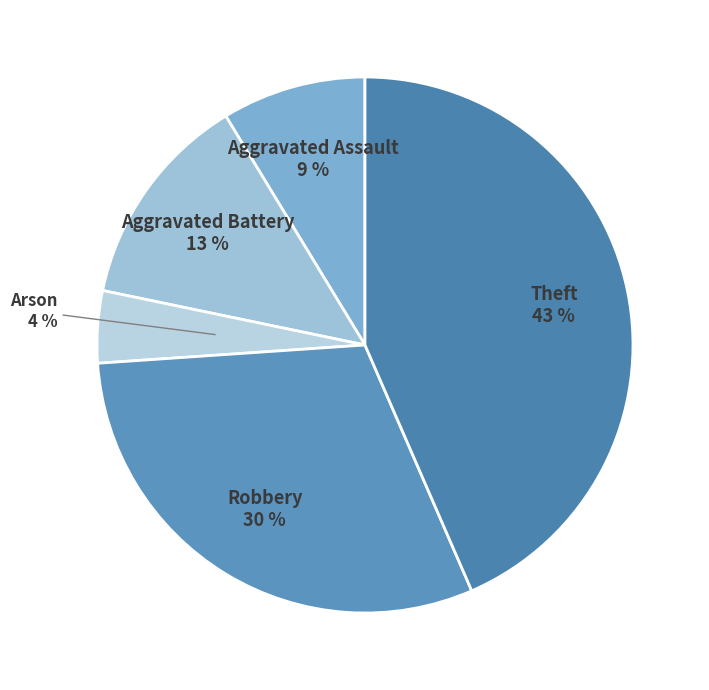

How many segments does this pie chart have?

5